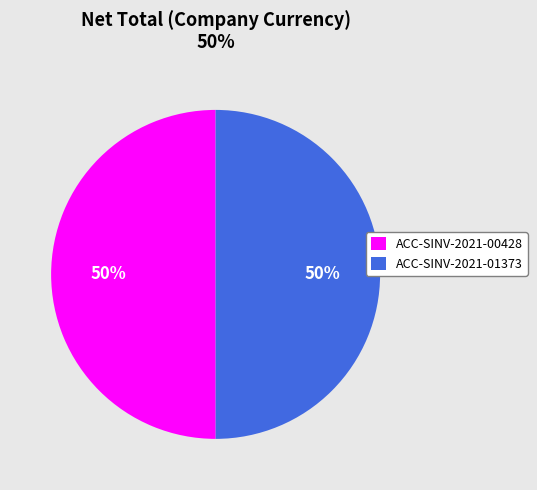

To the nearest percent, what is the average slice percentage?

50%